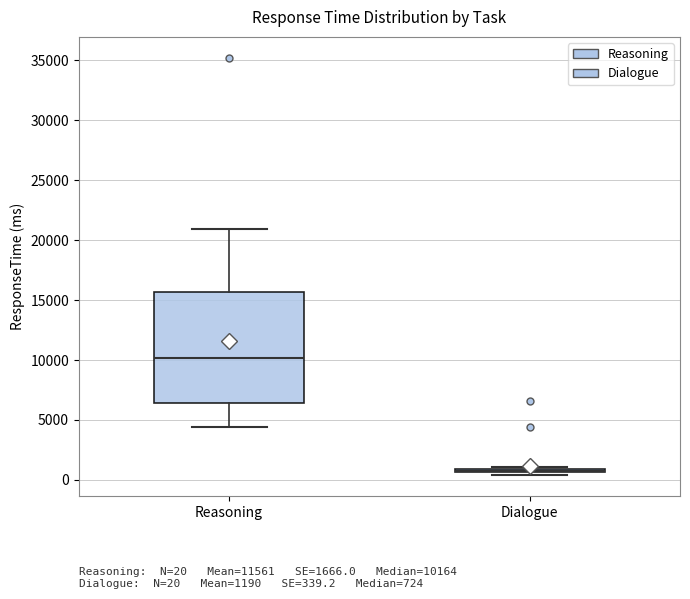

Which box is the tallest, from its lower edge to its upper edge?

Reasoning